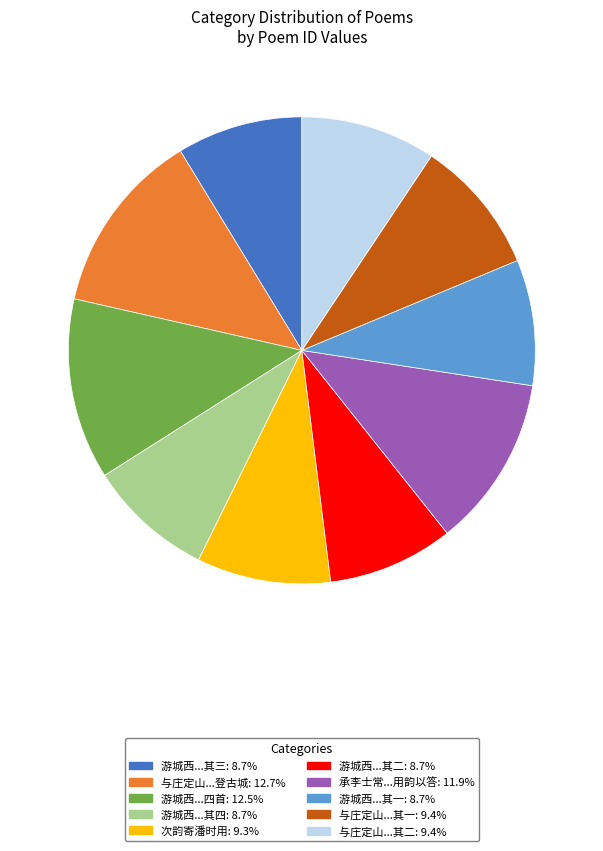

Is there a majority slice in this chart?

No